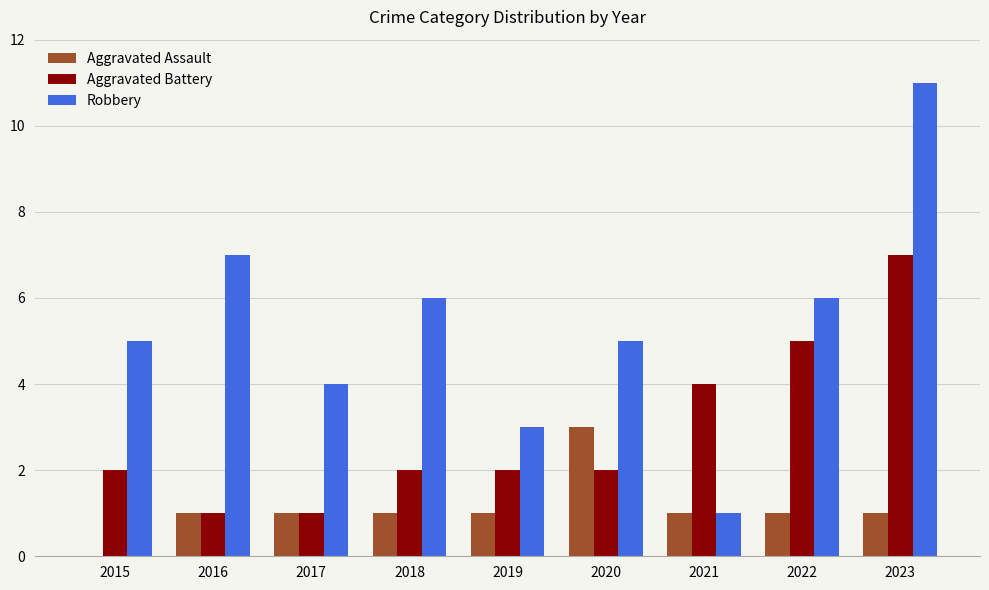

What is the average value of the Aggravated Assault series?

1